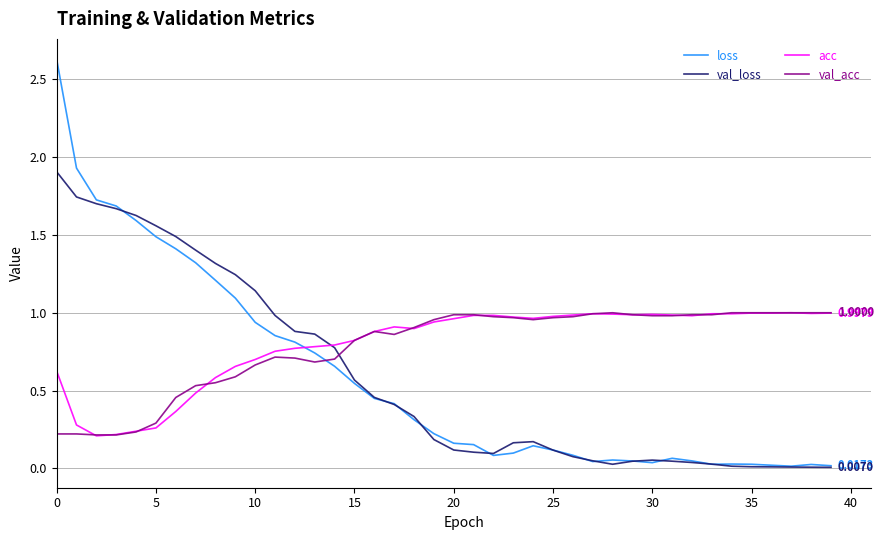

After their last crossing, which series has the higher values: loss or val_acc?

val_acc